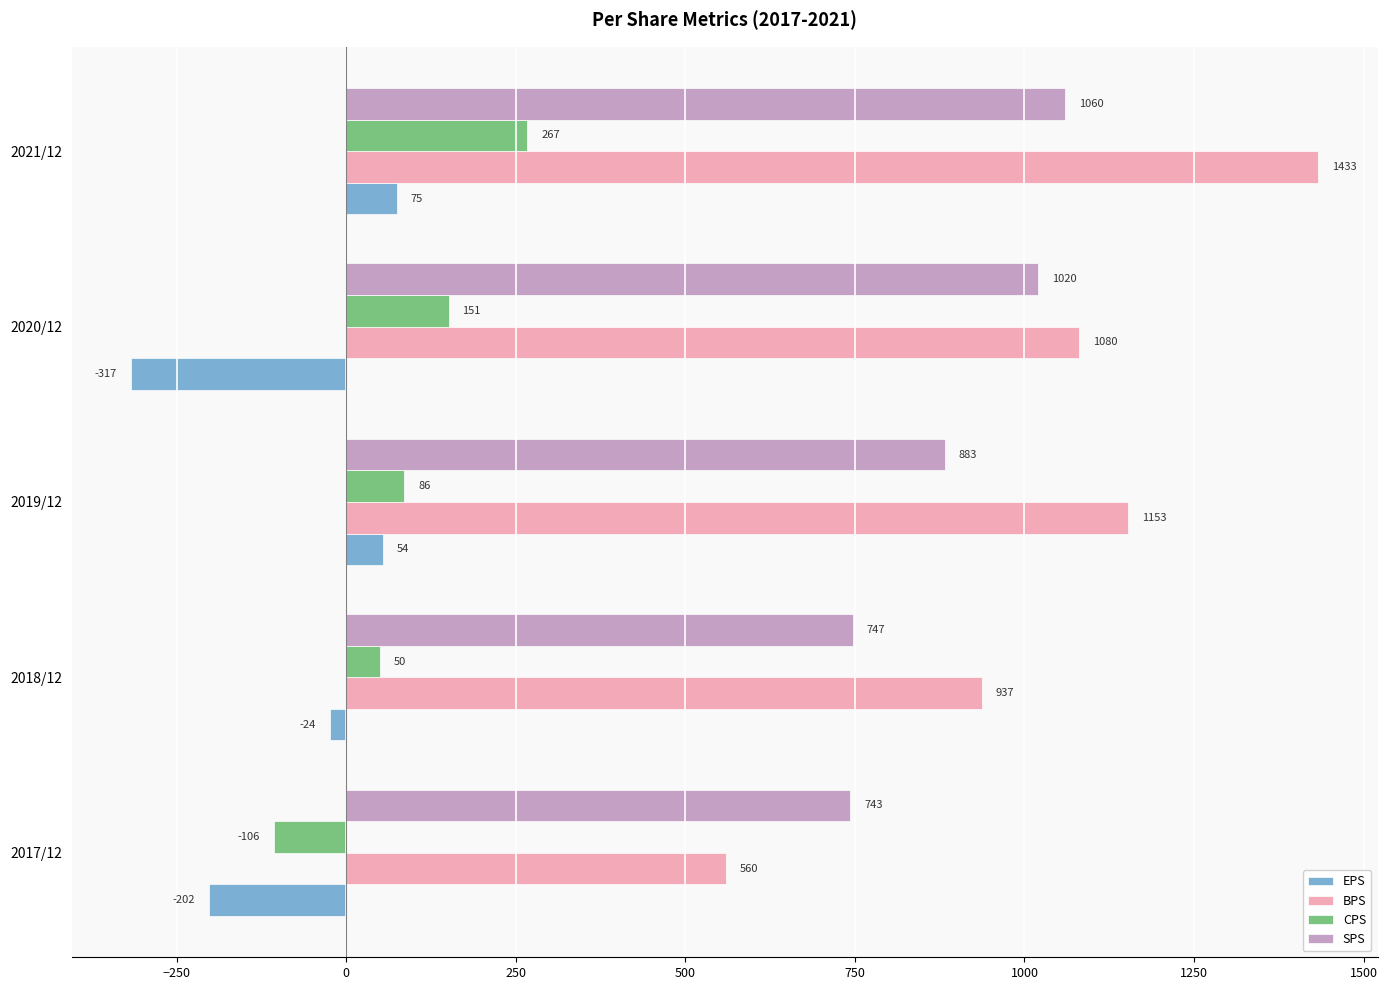

Which series changed the most between 2018/12 and 2021/12?

BPS